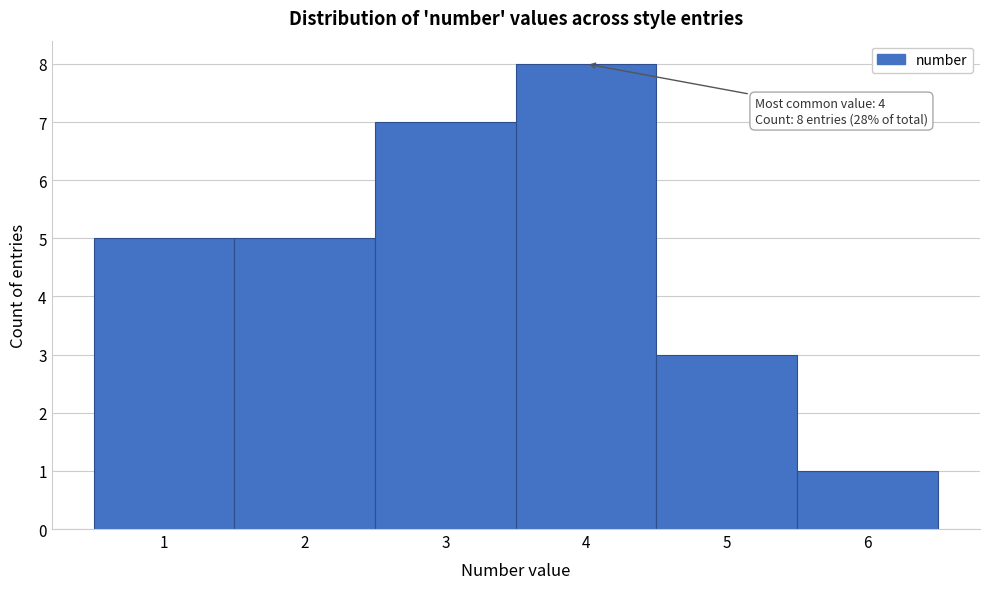

Over which range of the x-axis is the bar tallest?

3.5 to 4.5